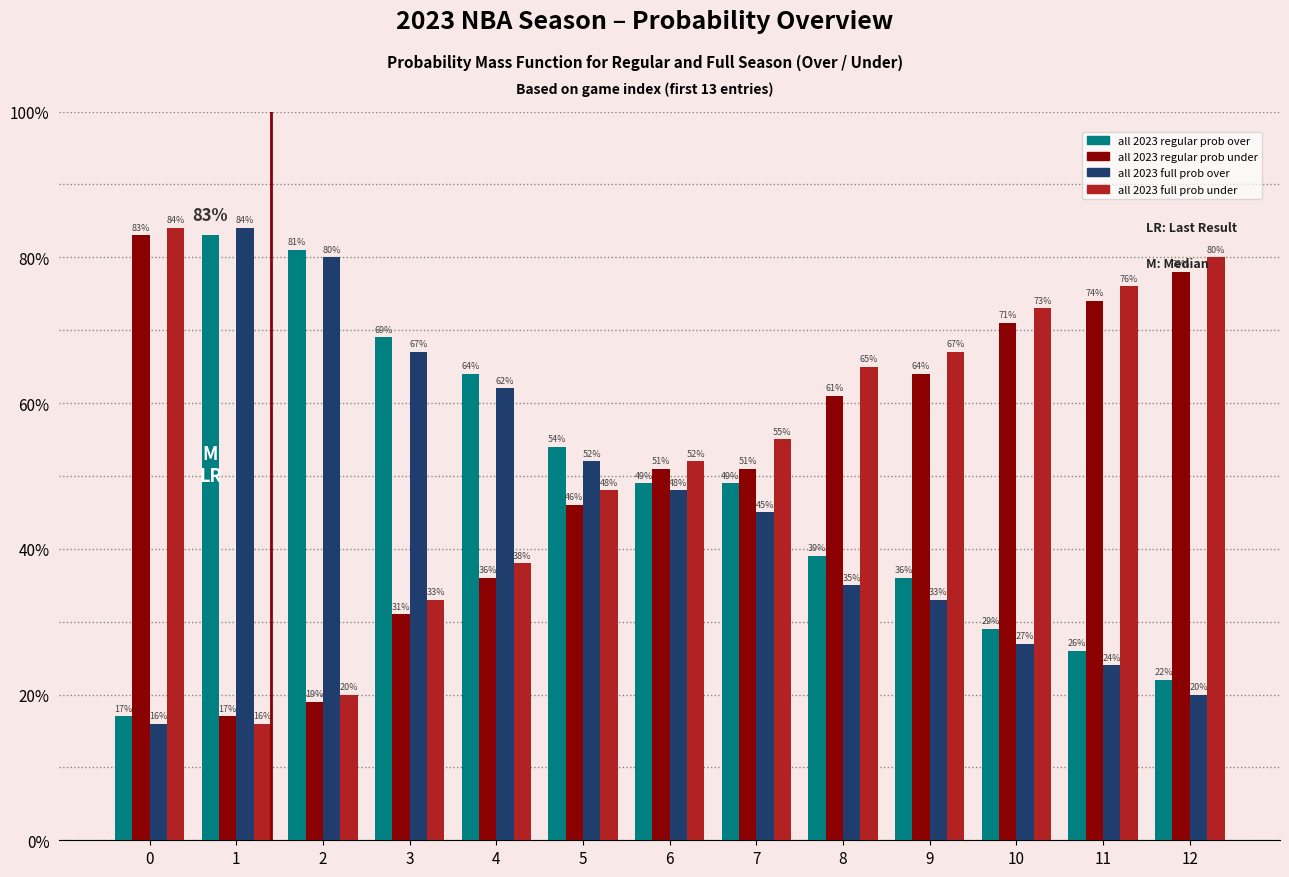

Read the all 2023 full prob over value at 8, to the nearest 10.

40